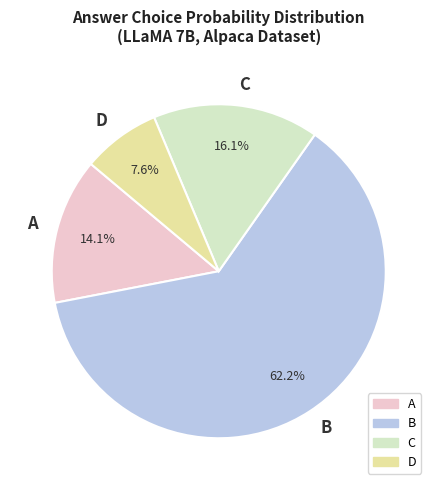

Combined, do A and D account for over 50%?

No